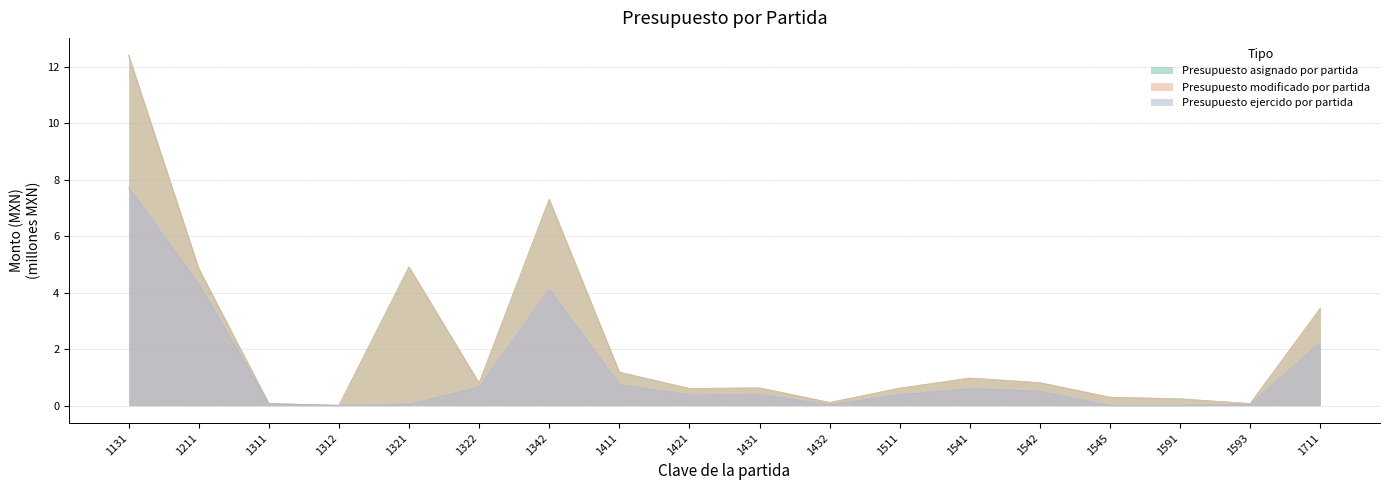

What are all the series names shown in the legend?

Presupuesto asignado por partida, Presupuesto modificado por partida, Presupuesto ejercido por partida